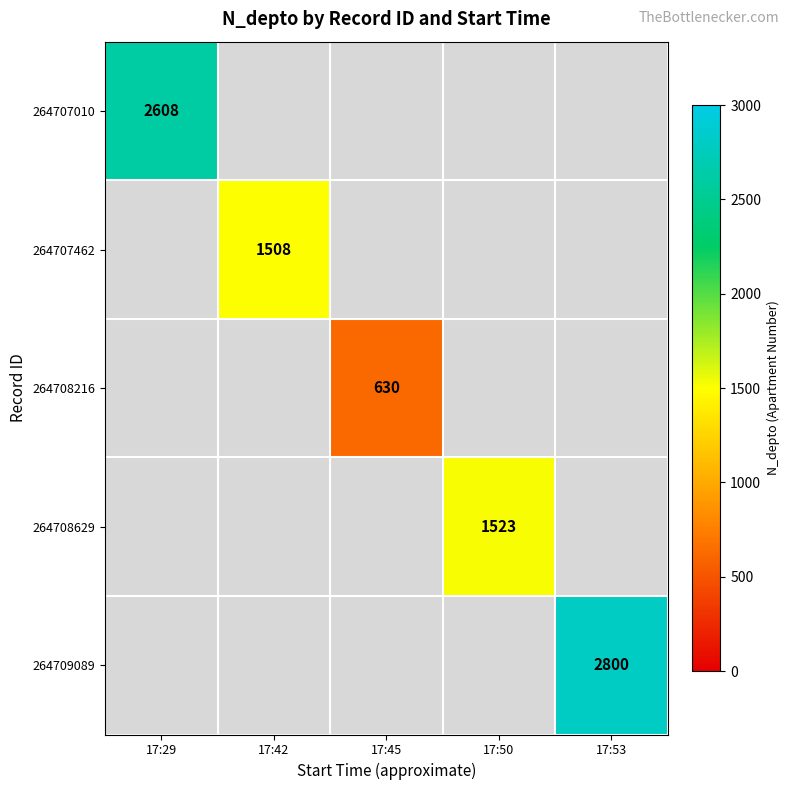

True or false: 264709089 has a value of 1245 at 17:53.

False